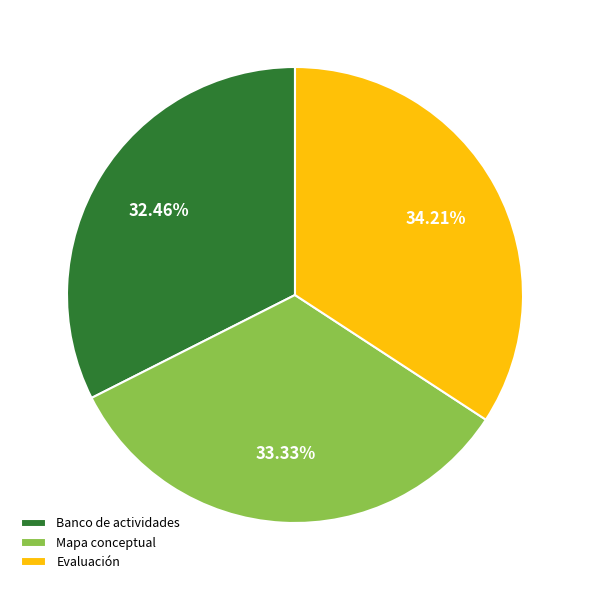

Which slice is the smallest?

Banco de actividades